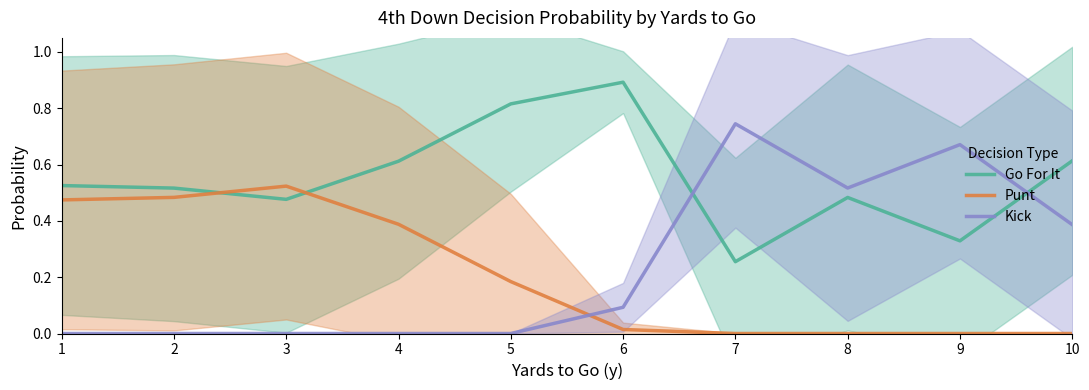

How many data points does each series have?

10